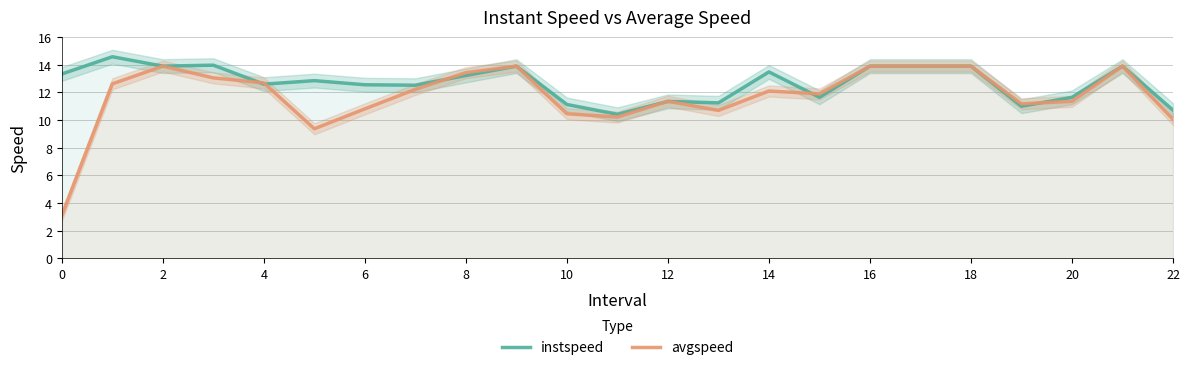

At how many categories does at least one series exceed 13?

11